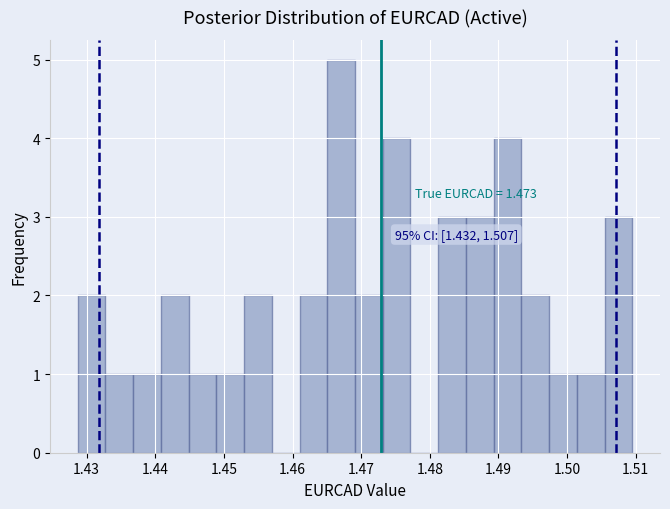

Which range on the x-axis has the tallest bar?

1.465 to 1.469